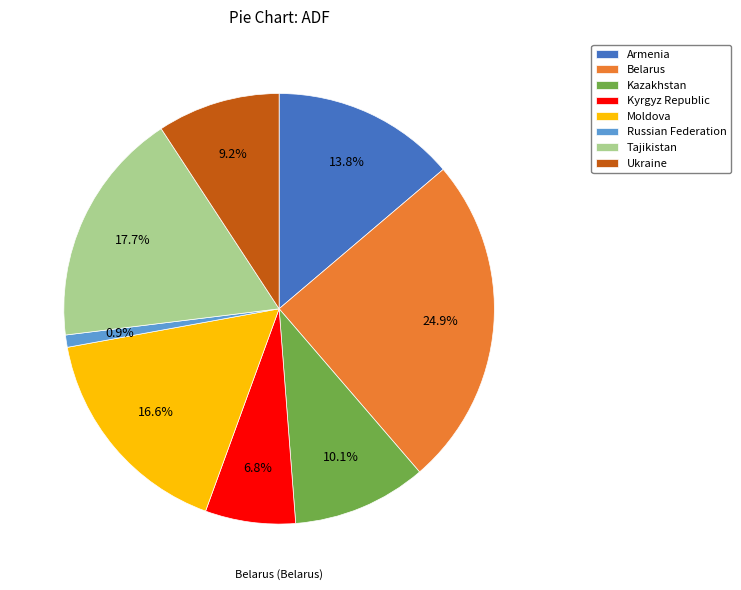

Which category has the smallest portion of the pie?

Russian Federation